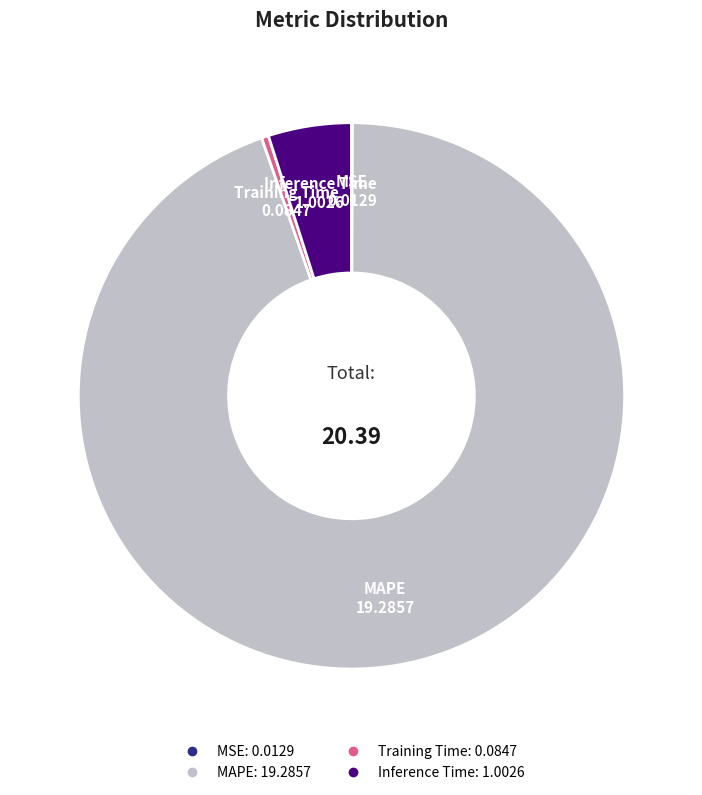

Which has a higher value, Inference Time or MAPE?

MAPE